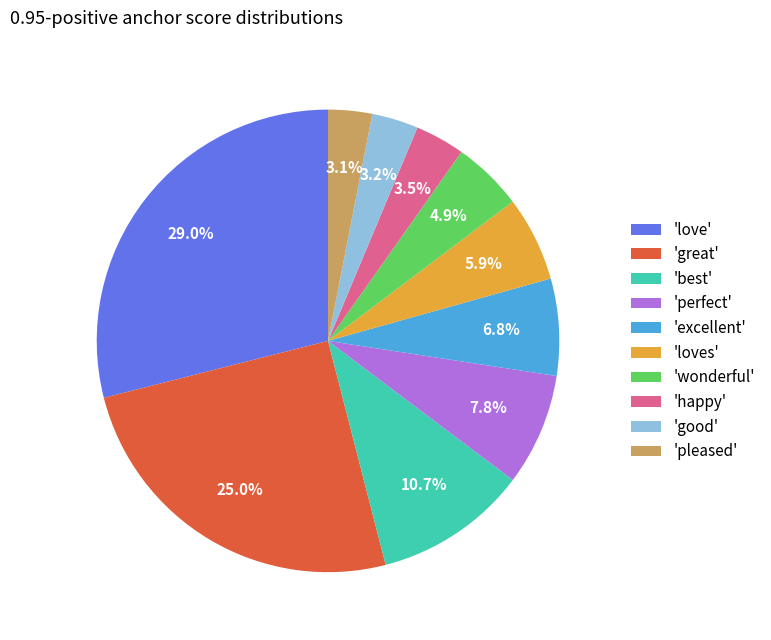

Does 'wonderful' represent more than half of the total?

No